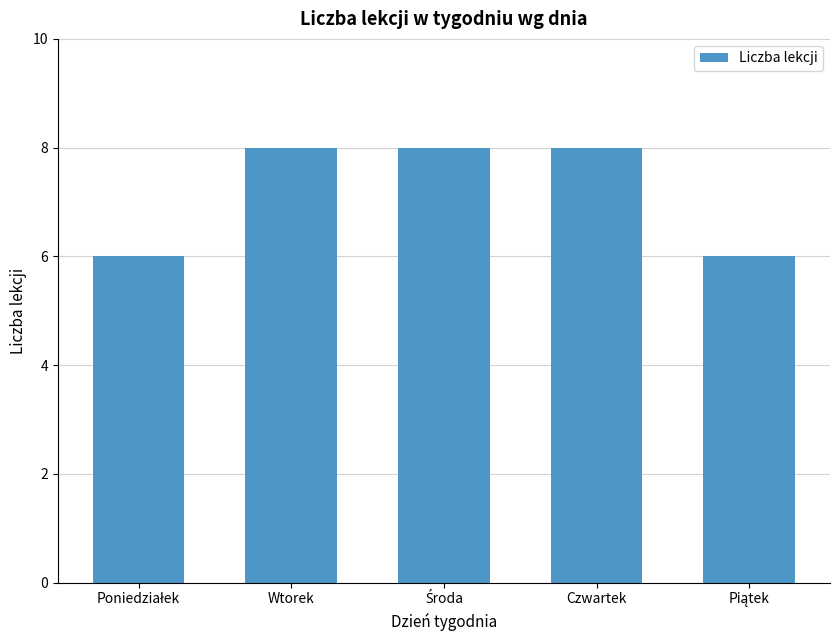

What is the maximum value shown in the chart?

8